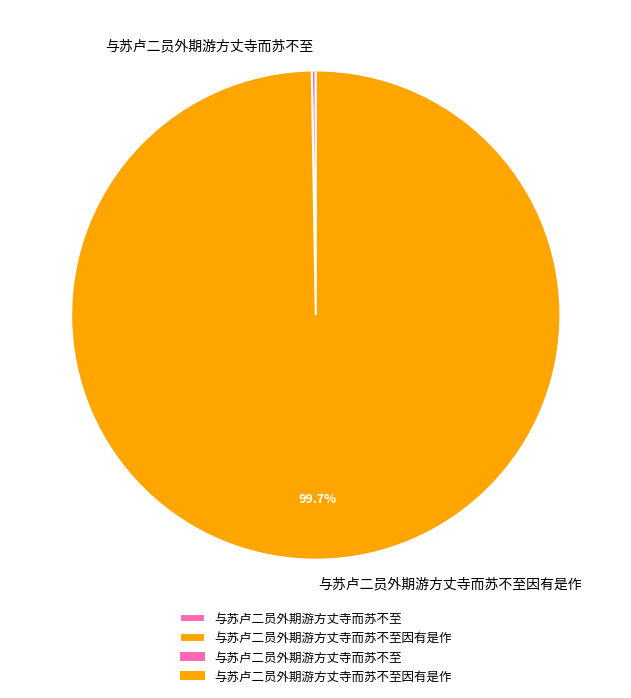

Is there a majority slice in this chart?

Yes